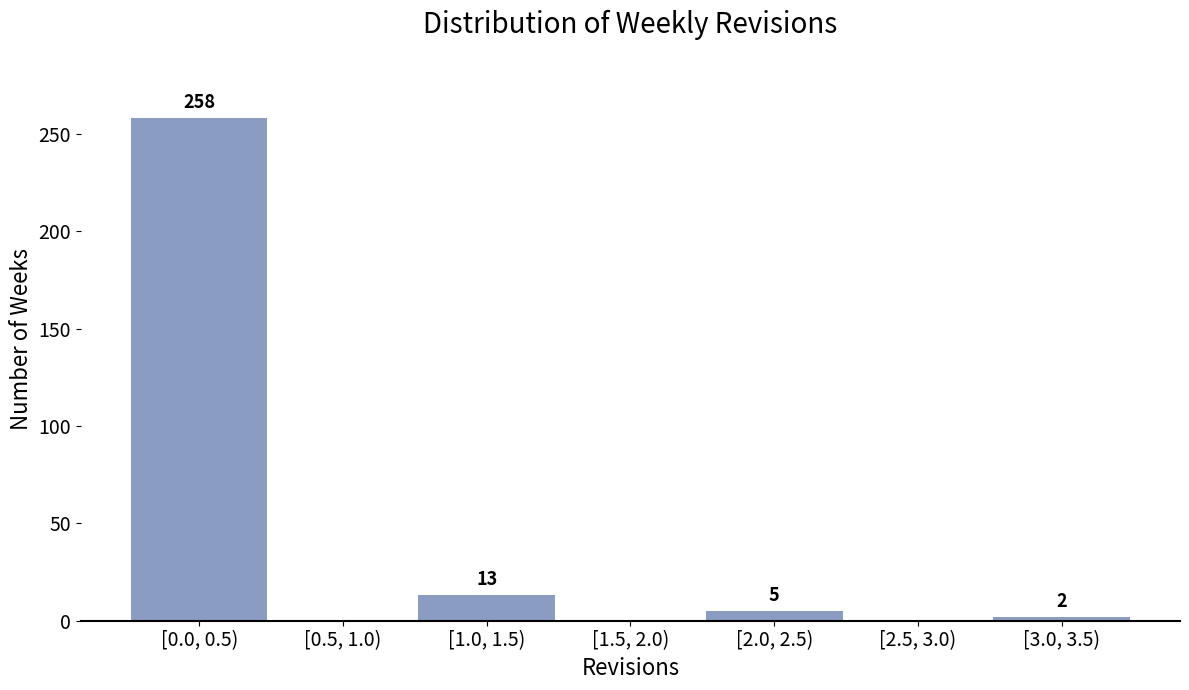

Reading left to right, extract all data points from this chart.

[0.0, 0.5)=258	[0.5, 1.0)=0	[1.0, 1.5)=13	[1.5, 2.0)=0	[2.0, 2.5)=5	[2.5, 3.0)=0	[3.0, 3.5)=2